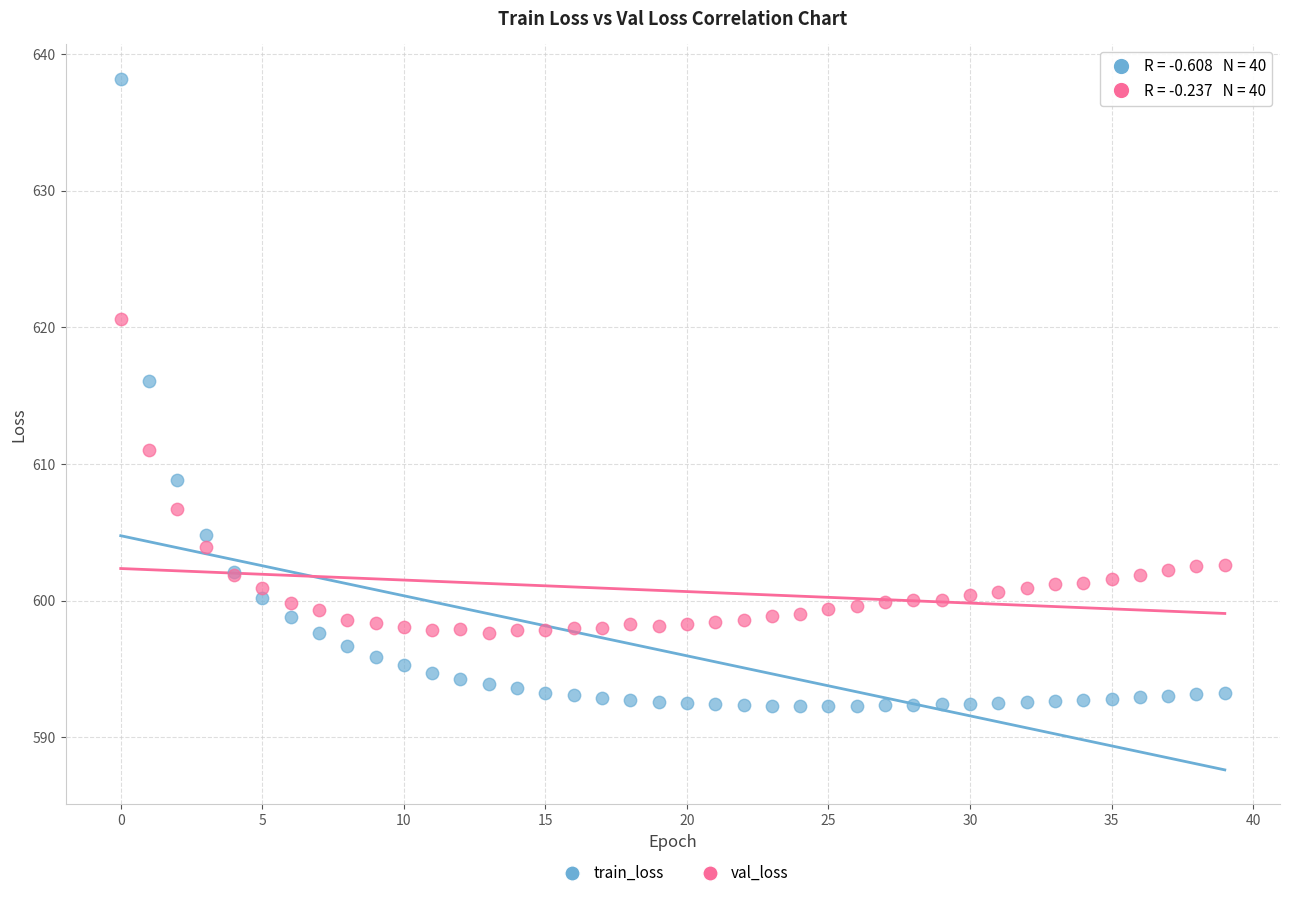

In the train_loss series, what Y value is closest to 615?

616.1